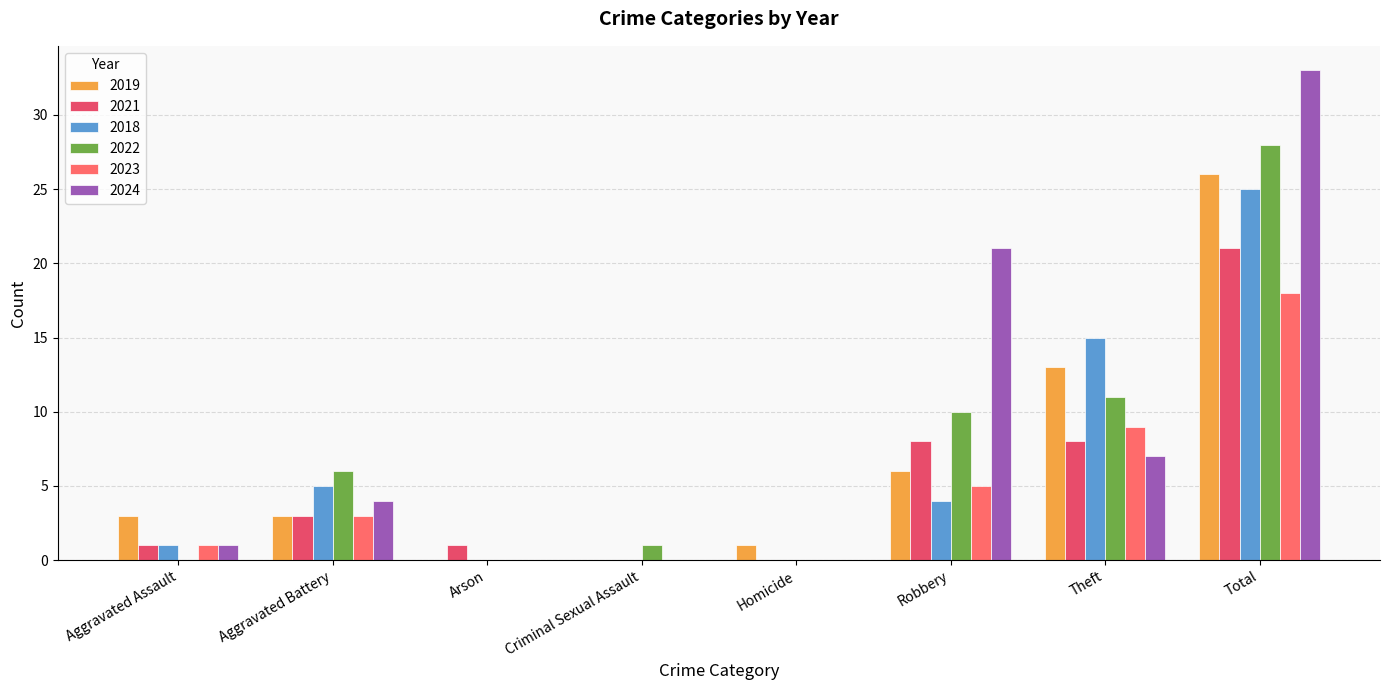

Does the chart contain stacked bars?

No